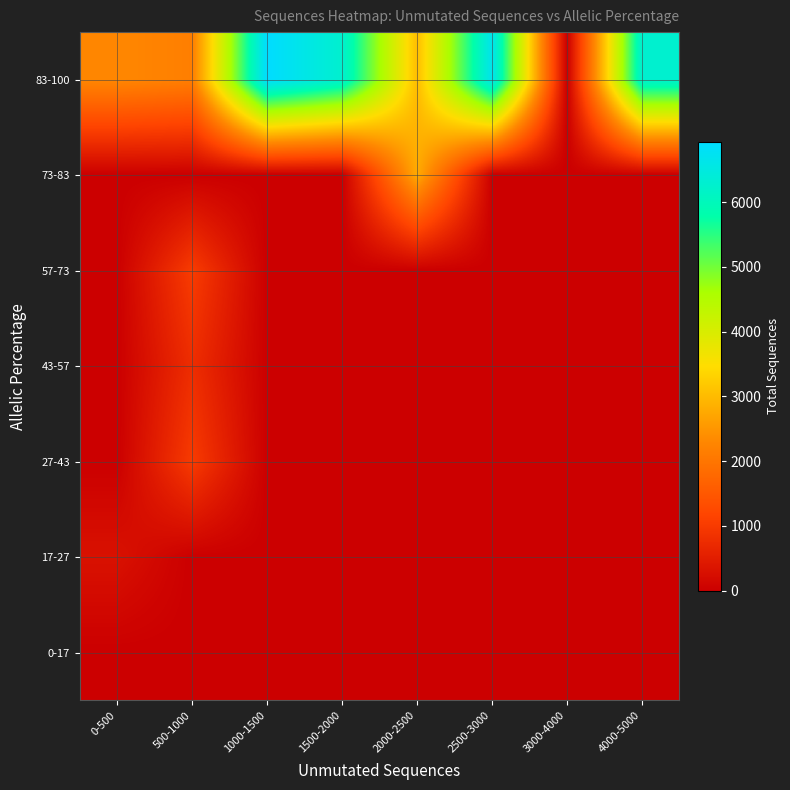

At which category is the sum across all series the highest?

1000-1500